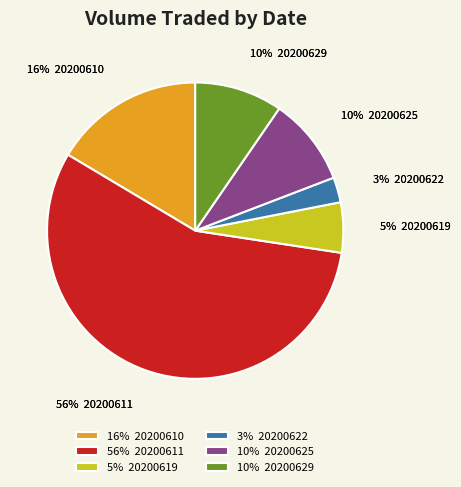

What is the ratio of the value at 20200629 to the value at 20200611?

0.2